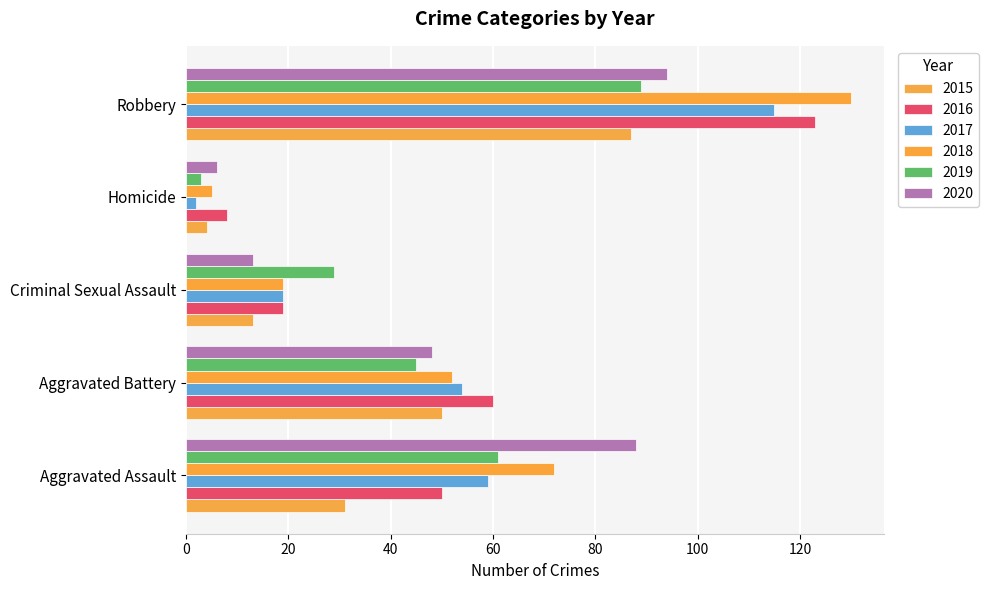

Where does the 2018 series first go above 52?

Aggravated Assault